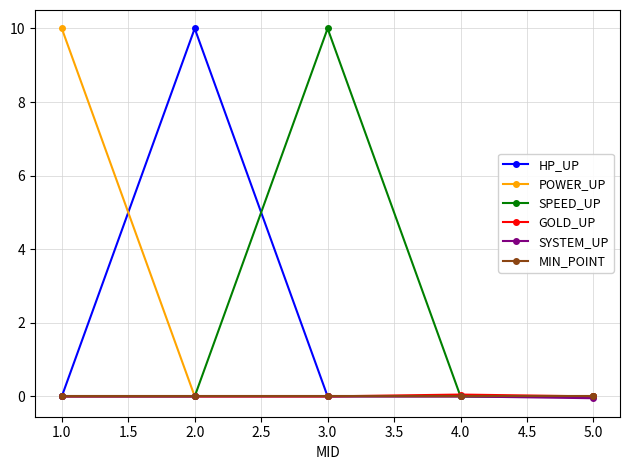

What is the label of the 2nd point from the left?

2.0